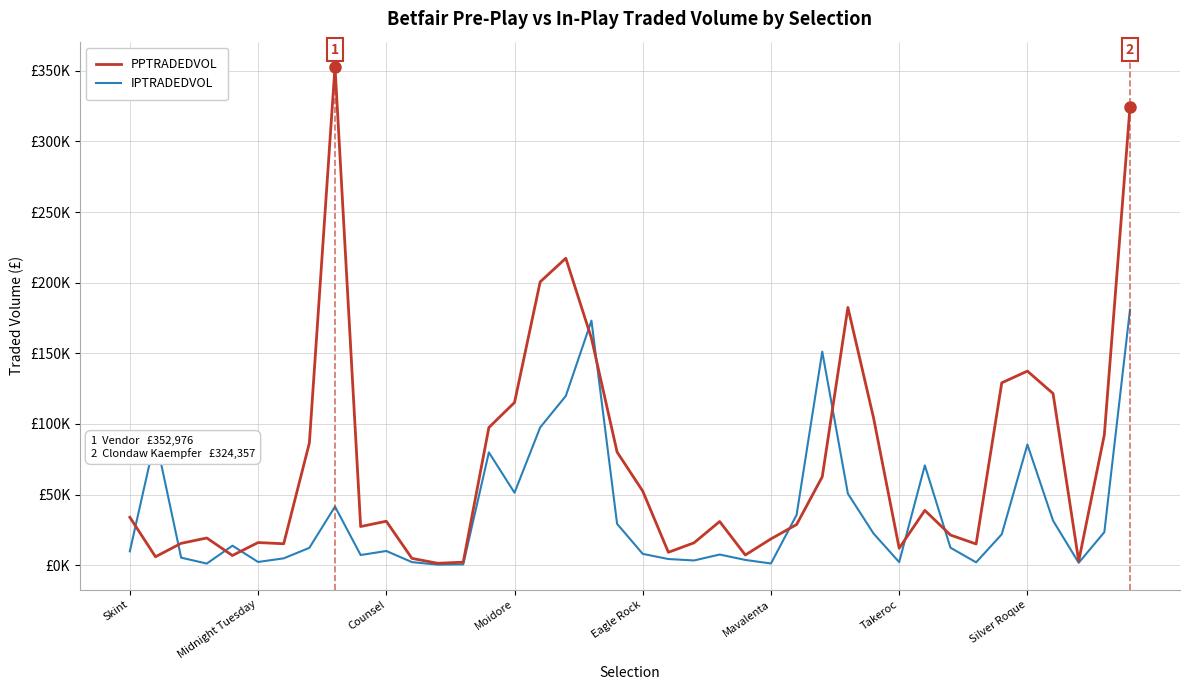

Is this an area chart (filled region under the line)?

No